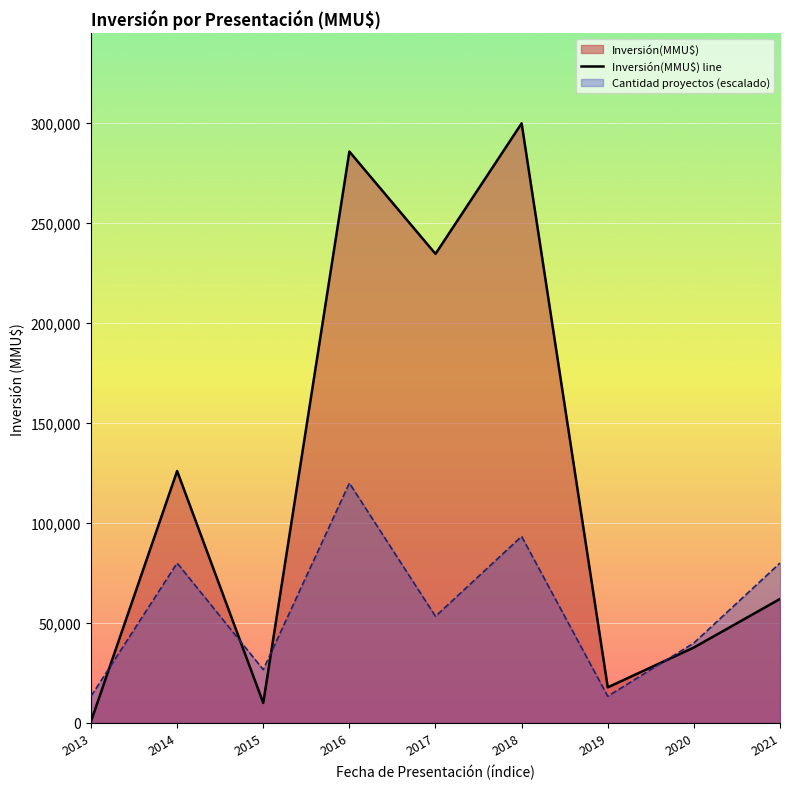

What is the average value?

119392